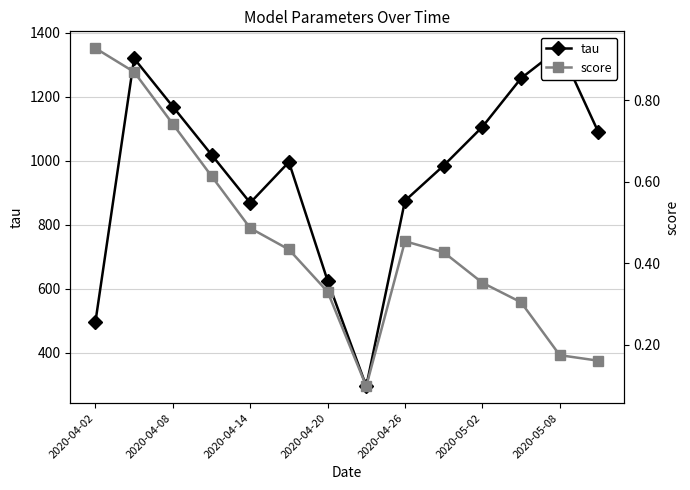

True or false: score and tau intersect in this chart.

False